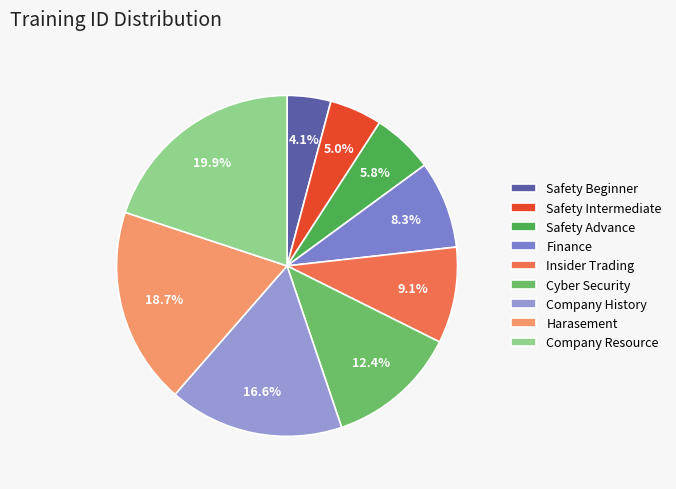

Does Harasement account for over 50% of the chart?

No